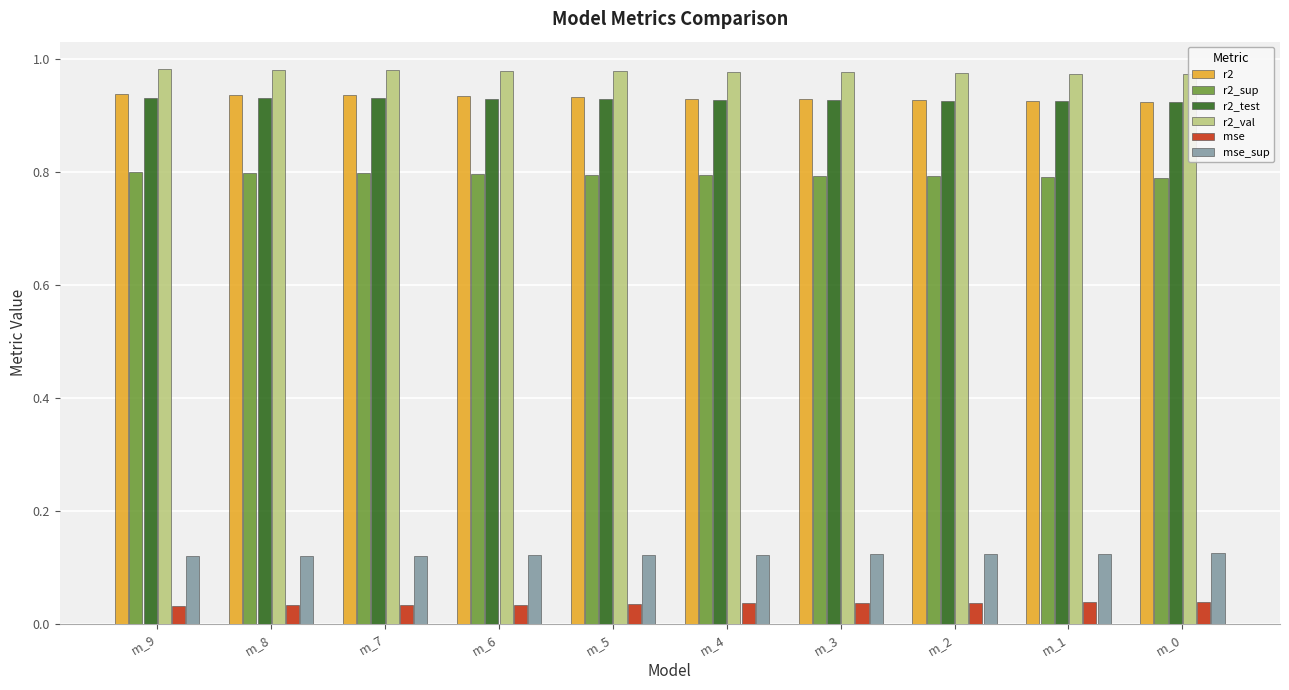

Which series has the largest range (max minus min)?

r2